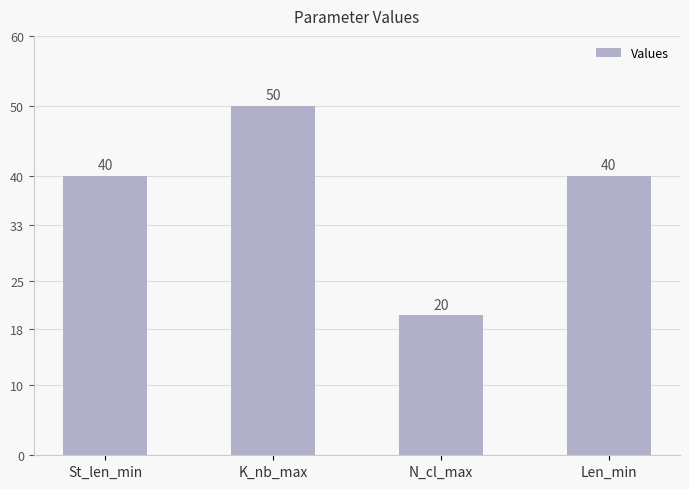

What is the ratio of the value at Len_min to the value at N_cl_max?

2.0